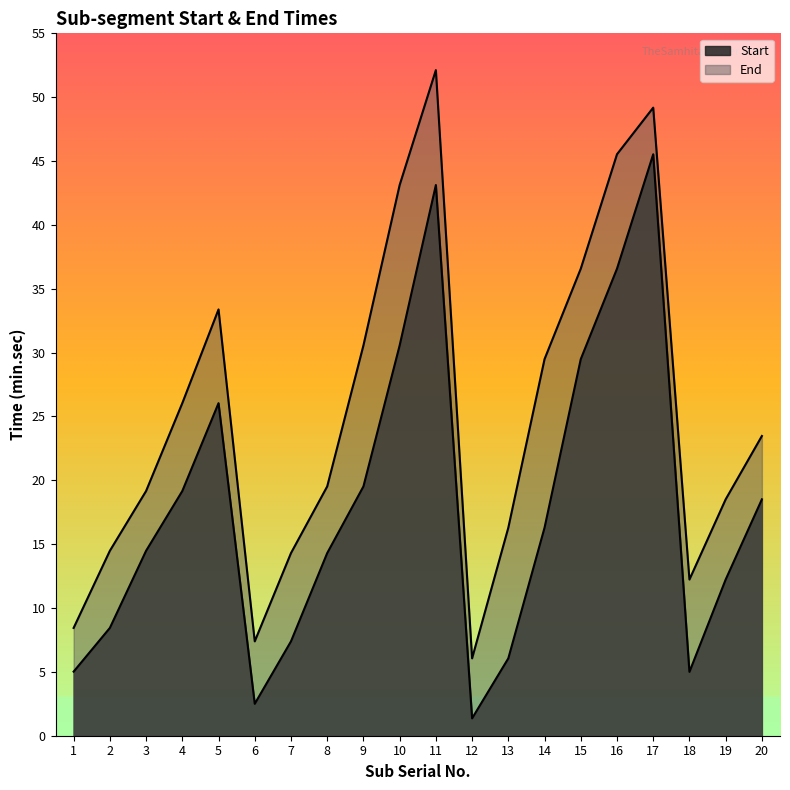

What is the value of the End point at the 10th from the left?

43.1